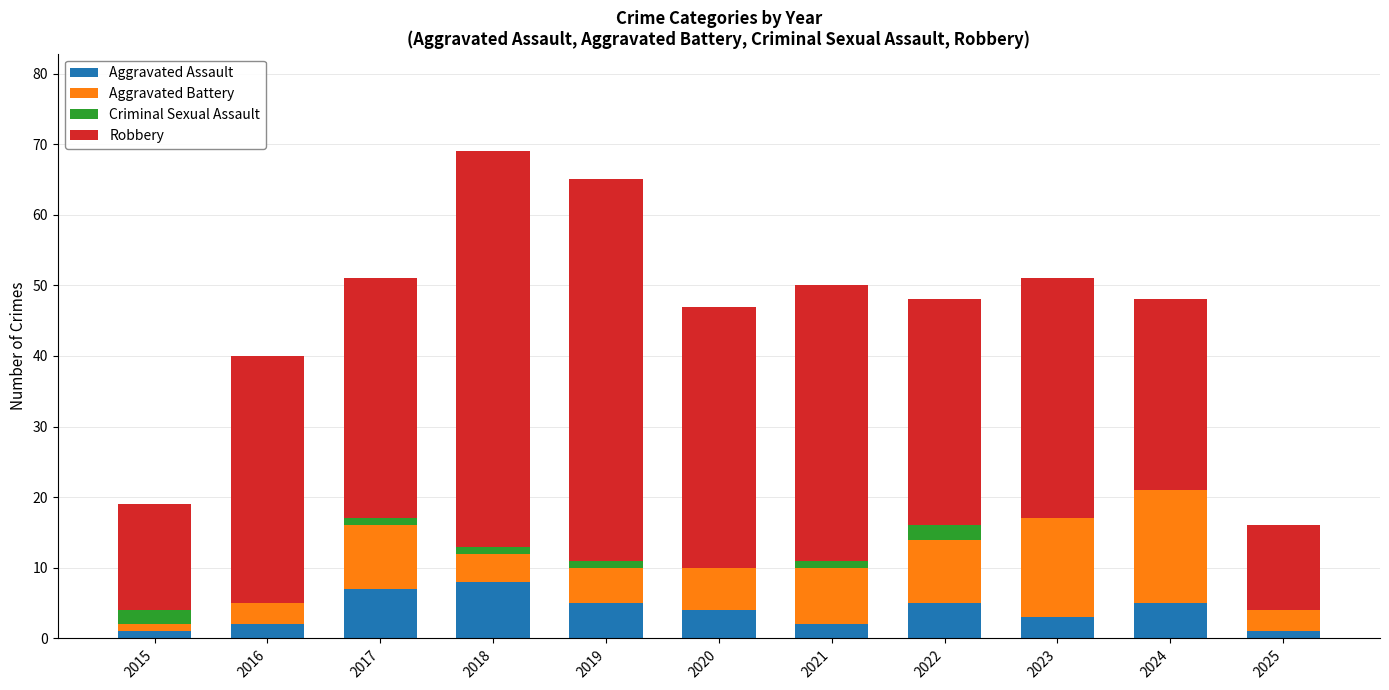

The value of Aggravated Assault at 2017 is 2. True or false?

False